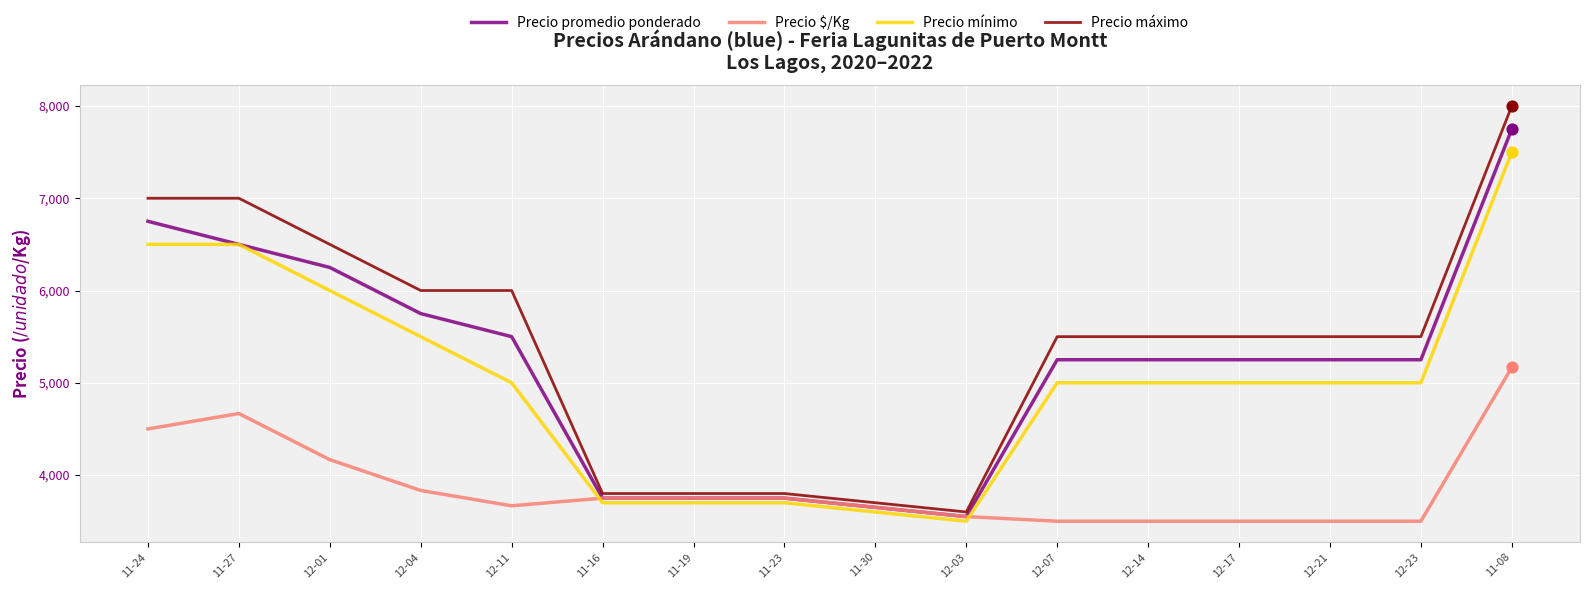

What is the total value across all series at 11-16?

15000